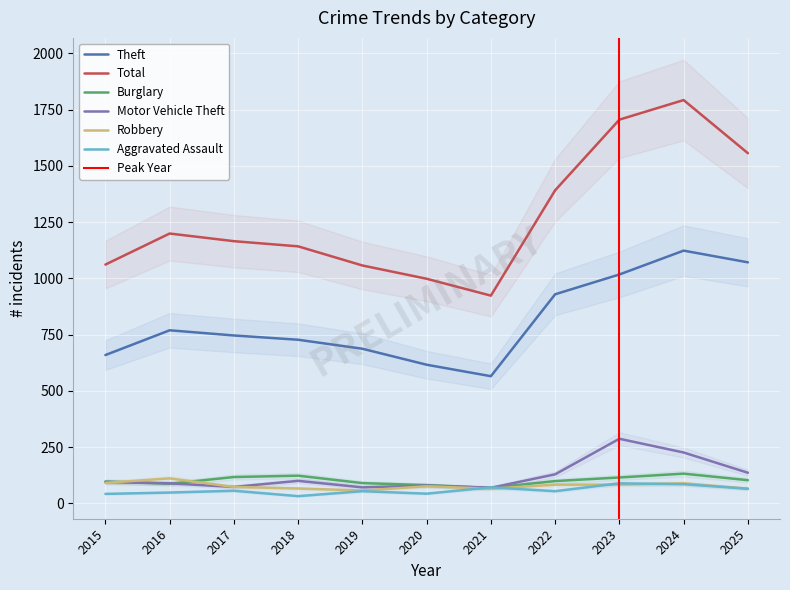

True or false: Total and Theft cross at least once.

False